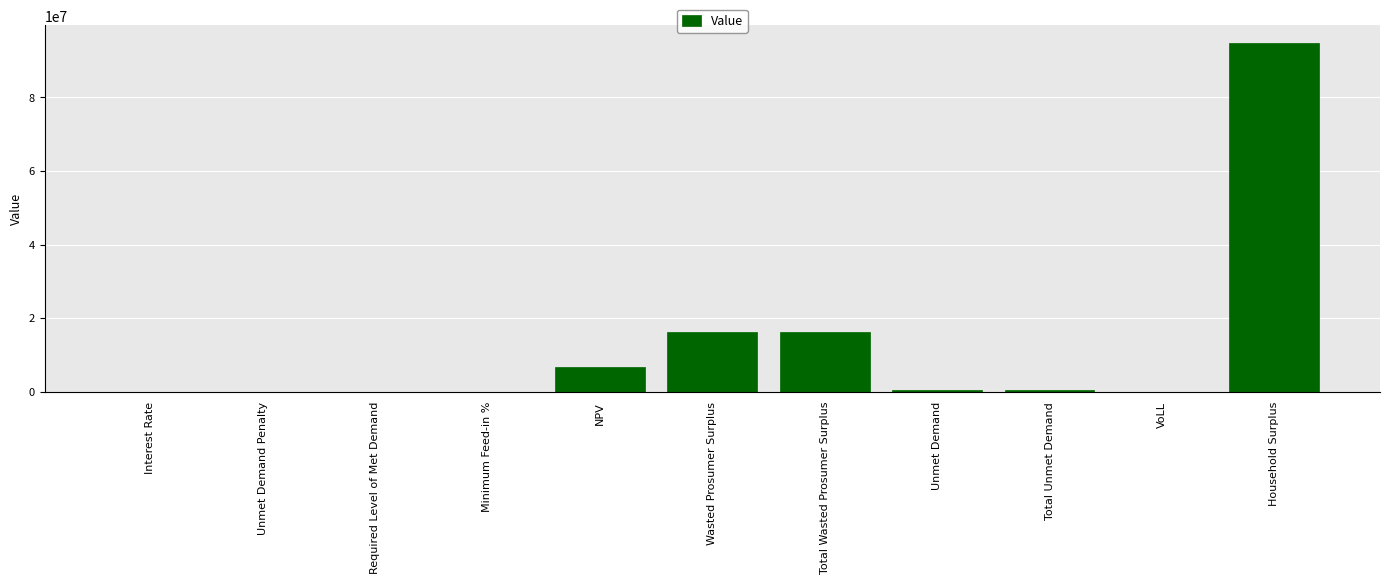

What is the change in value from NPV to Total Wasted Prosumer Surplus?

+9421080.2